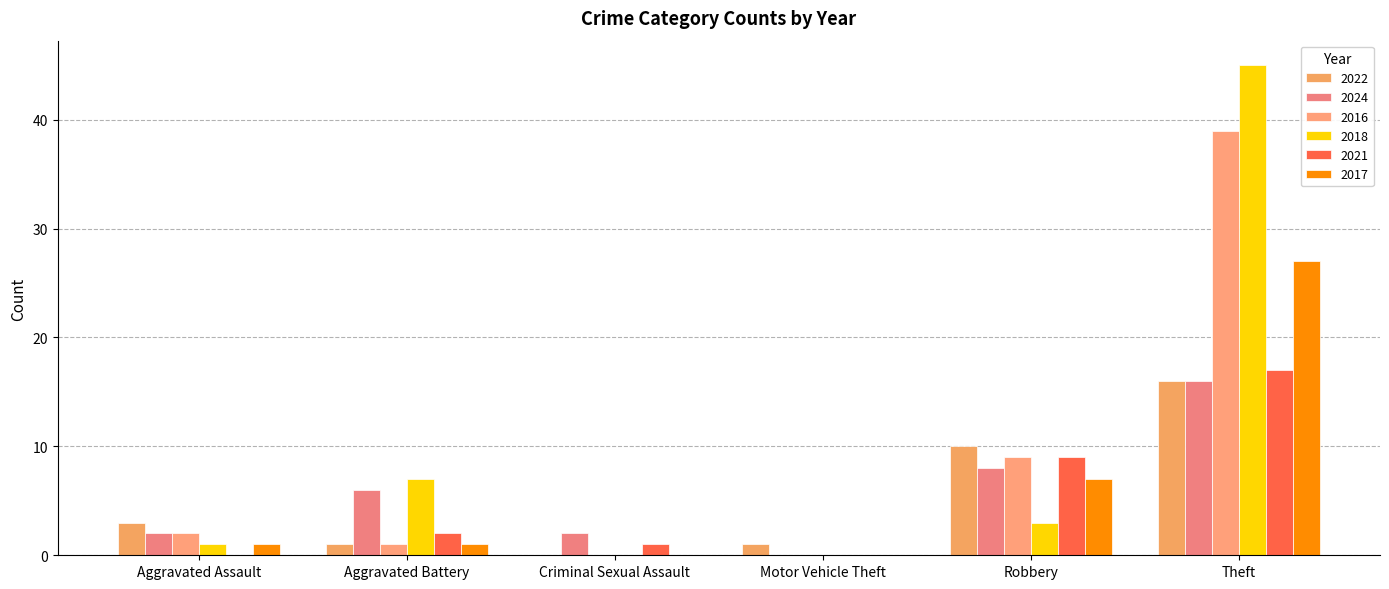

How many distinct data groups are displayed?

6